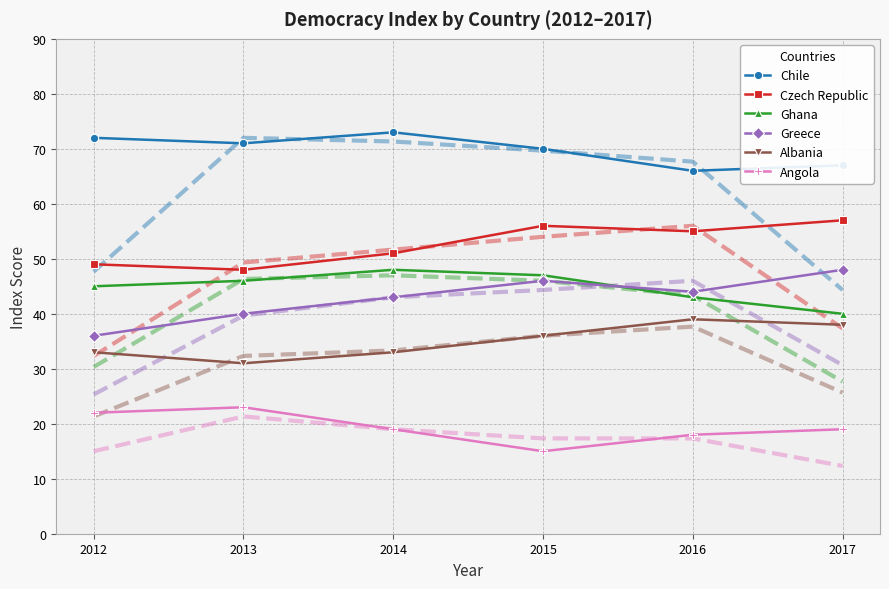

Reading left to right, list all the values displayed in this chart.

Chile: 2012=72	2013=71	2014=73	2015=70	2016=66	2017=67
Czech Republic: 2012=49	2013=48	2014=51	2015=56	2016=55	2017=57
Ghana: 2012=45	2013=46	2014=48	2015=47	2016=43	2017=40
Greece: 2012=36	2013=40	2014=43	2015=46	2016=44	2017=48
Albania: 2012=33	2013=31	2014=33	2015=36	2016=39	2017=38
Angola: 2012=22	2013=23	2014=19	2015=15	2016=18	2017=19